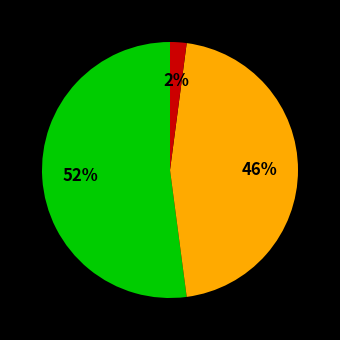

Is there a majority slice in this chart?

Yes